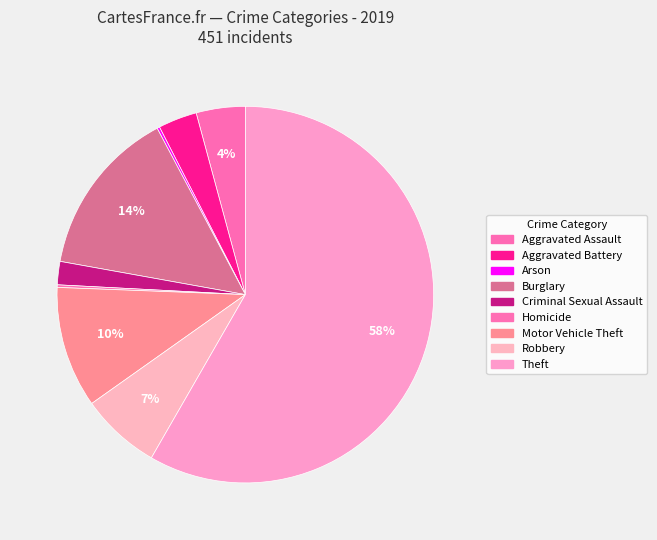

Rank the categories by value from highest to lowest.

Theft, Burglary, Motor Vehicle Theft, Robbery, Aggravated Assault, Aggravated Battery, Criminal Sexual Assault, Arson, Homicide